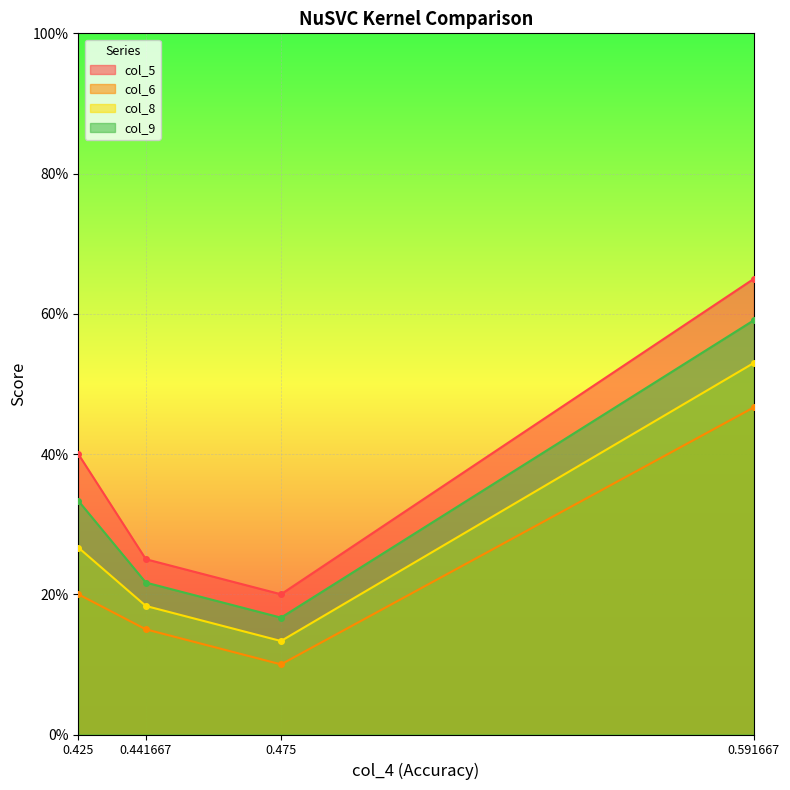

What is the average value of the col_9 series?

0.3